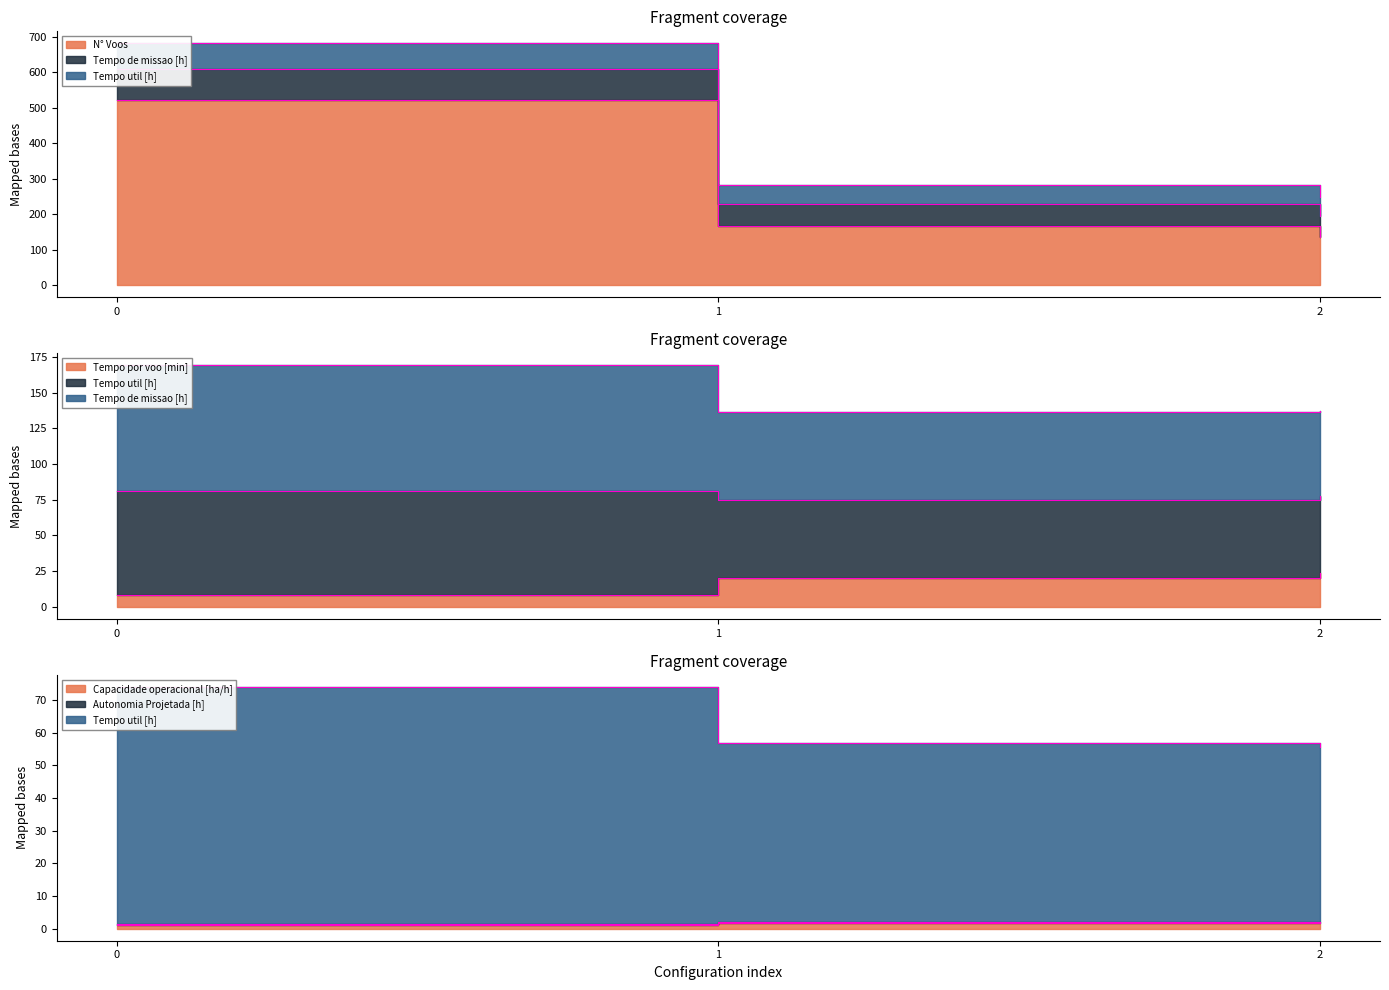

What is the spread (max minus min) of values at 0?

679.7